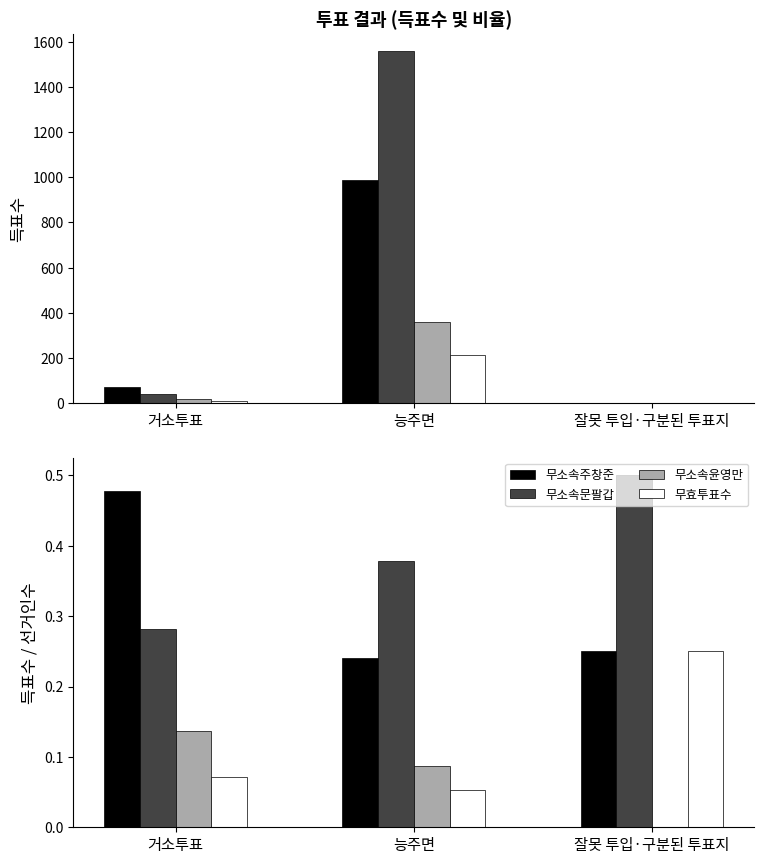

Between 능주면 and 잘못 투입·구분된 투표지, which series saw the biggest shift?

무효투표수